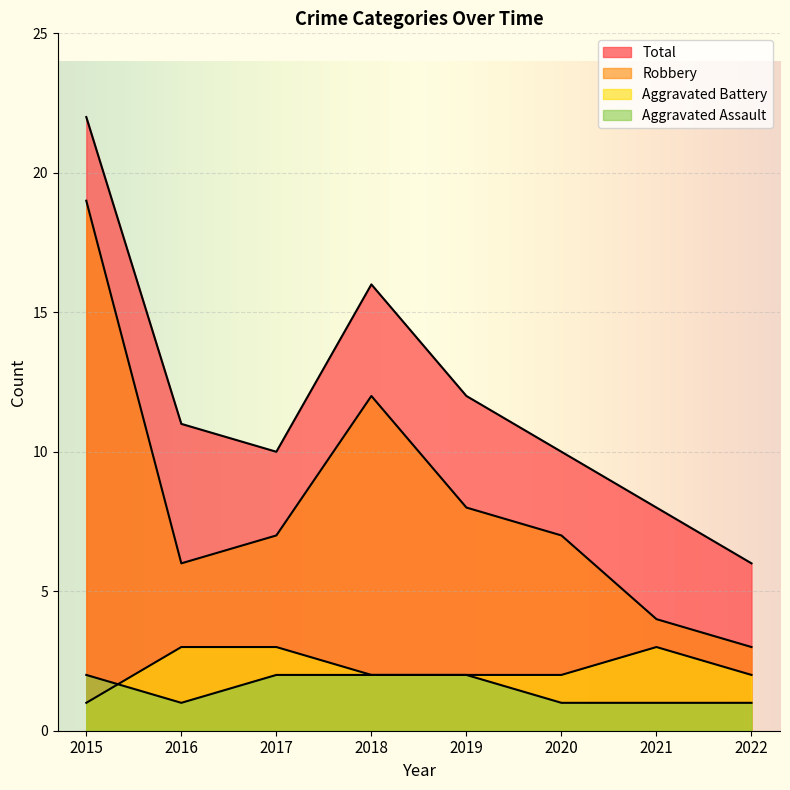

At which category is the sum across all series the highest?

2015